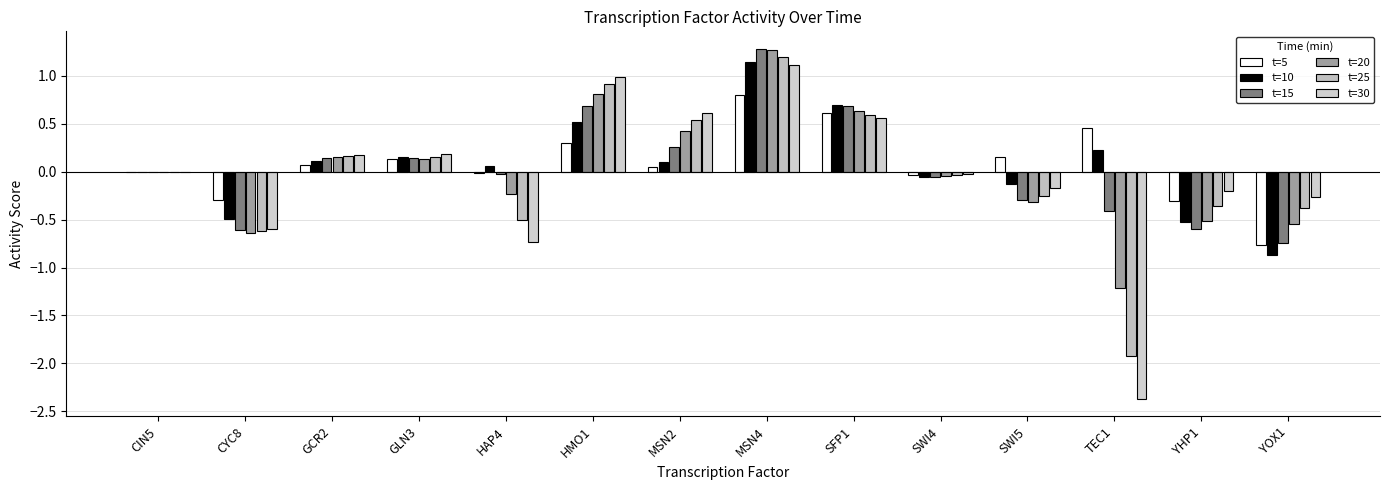

At which category is the sum across all series the highest?

MSN4